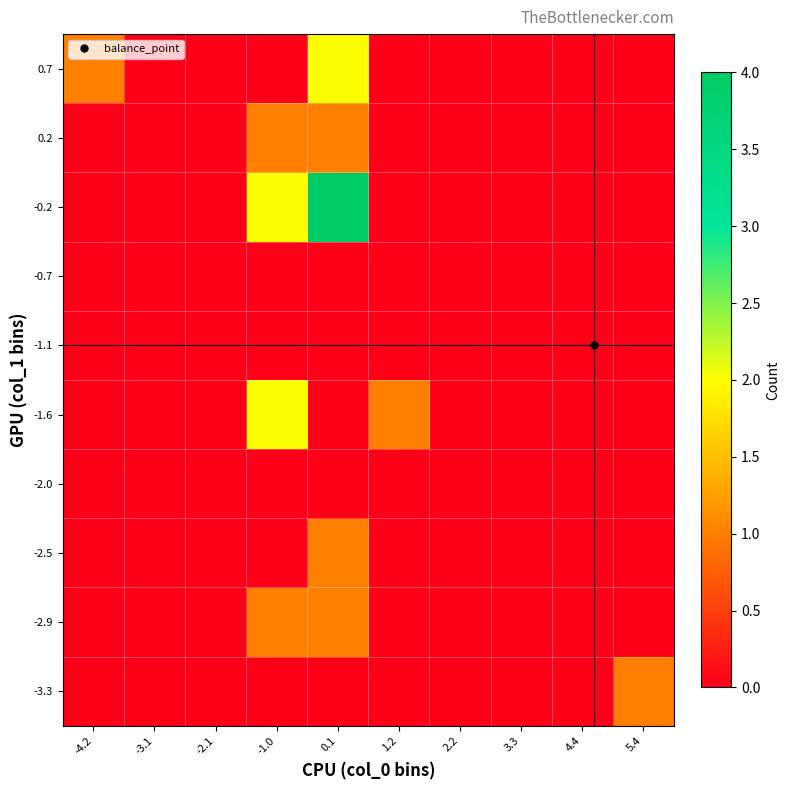

Reading left to right, list all the values displayed in this chart.

-3.3: -4.2=0	-3.1=0	-2.1=0	-1.0=0	0.1=0	1.2=0	2.2=0	3.3=0	4.4=0	5.4=1
-2.9: -4.2=0	-3.1=0	-2.1=0	-1.0=1	0.1=1	1.2=0	2.2=0	3.3=0	4.4=0	5.4=0
-2.5: -4.2=0	-3.1=0	-2.1=0	-1.0=0	0.1=1	1.2=0	2.2=0	3.3=0	4.4=0	5.4=0
-2.0: -4.2=0	-3.1=0	-2.1=0	-1.0=0	0.1=0	1.2=0	2.2=0	3.3=0	4.4=0	5.4=0
-1.6: -4.2=0	-3.1=0	-2.1=0	-1.0=2	0.1=0	1.2=1	2.2=0	3.3=0	4.4=0	5.4=0
-1.1: -4.2=0	-3.1=0	-2.1=0	-1.0=0	0.1=0	1.2=0	2.2=0	3.3=0	4.4=0	5.4=0
-0.7: -4.2=0	-3.1=0	-2.1=0	-1.0=0	0.1=0	1.2=0	2.2=0	3.3=0	4.4=0	5.4=0
-0.2: -4.2=0	-3.1=0	-2.1=0	-1.0=2	0.1=4	1.2=0	2.2=0	3.3=0	4.4=0	5.4=0
0.2: -4.2=0	-3.1=0	-2.1=0	-1.0=1	0.1=1	1.2=0	2.2=0	3.3=0	4.4=0	5.4=0
0.7: -4.2=1	-3.1=0	-2.1=0	-1.0=0	0.1=2	1.2=0	2.2=0	3.3=0	4.4=0	5.4=0